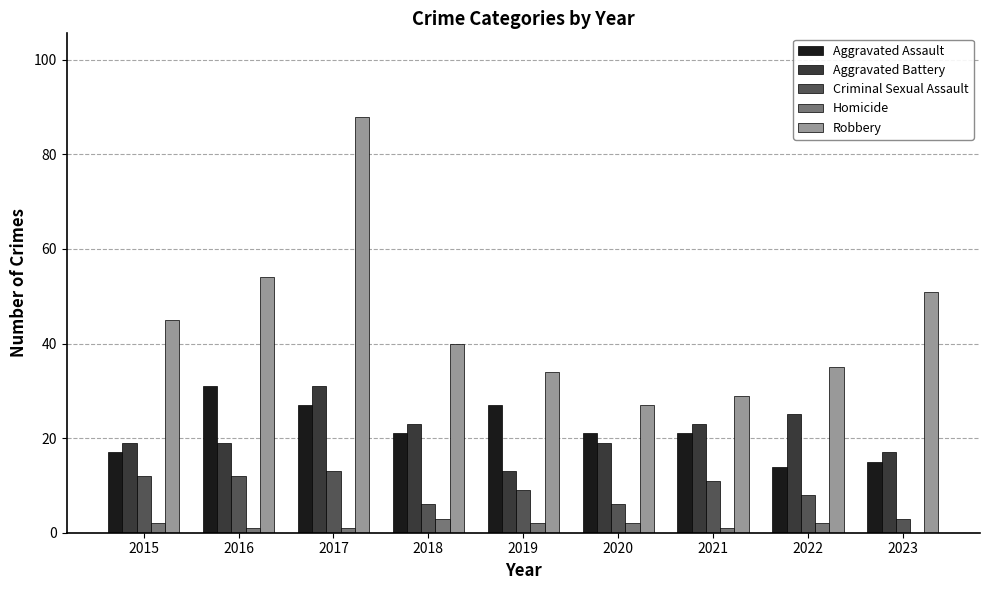

What is the average value of the Criminal Sexual Assault series?

9